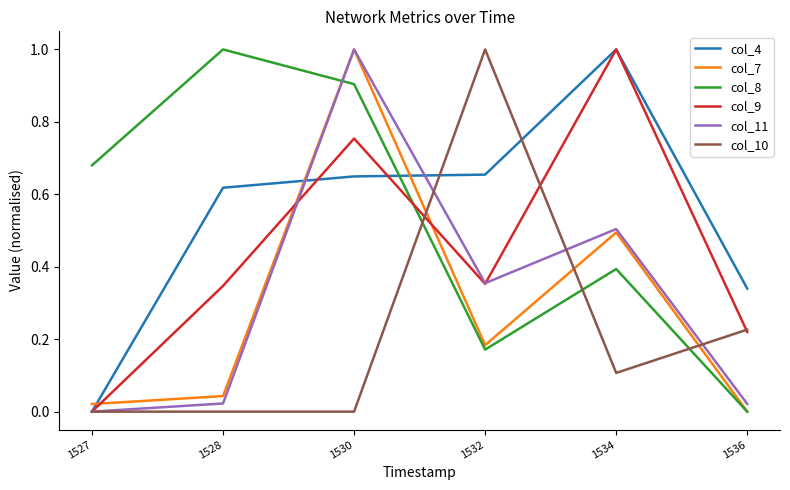

Is this an area chart (filled region under the line)?

No